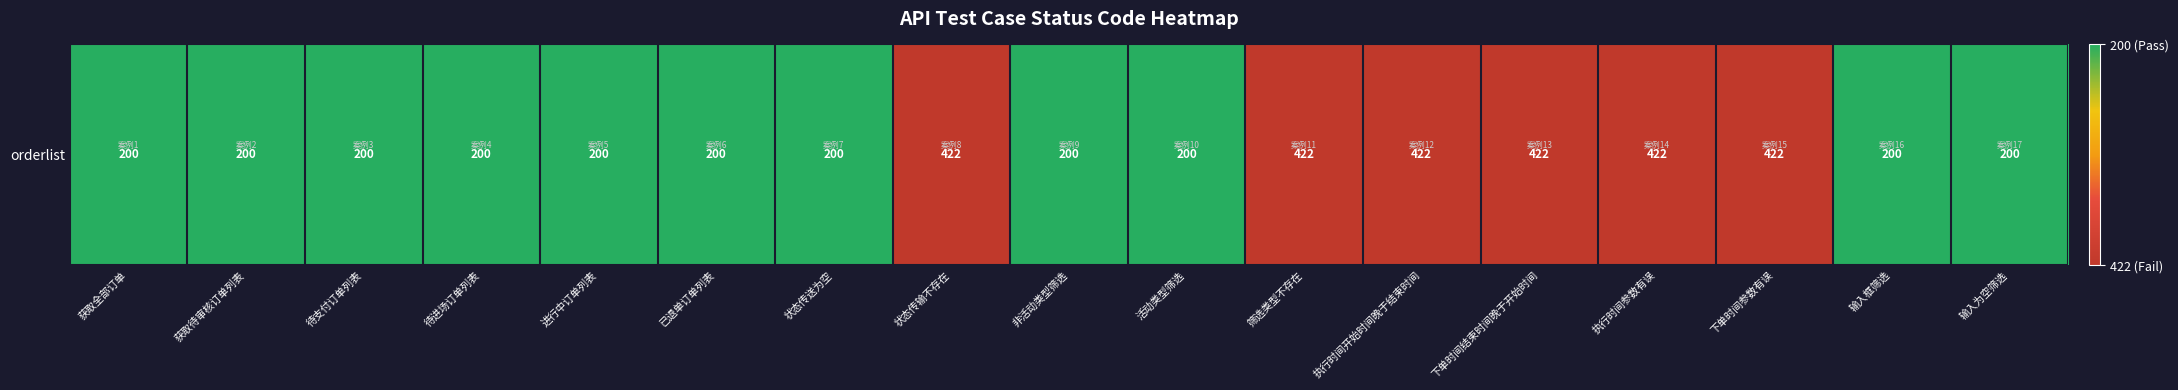

How many values are below 1?

6